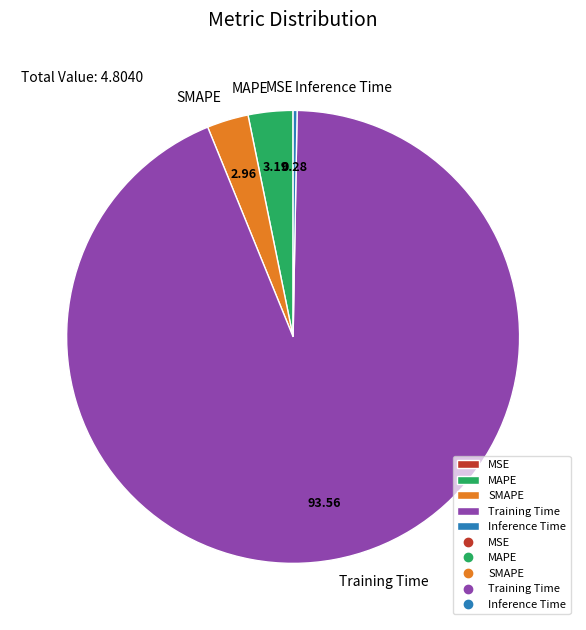

Which slice is the largest?

Training Time